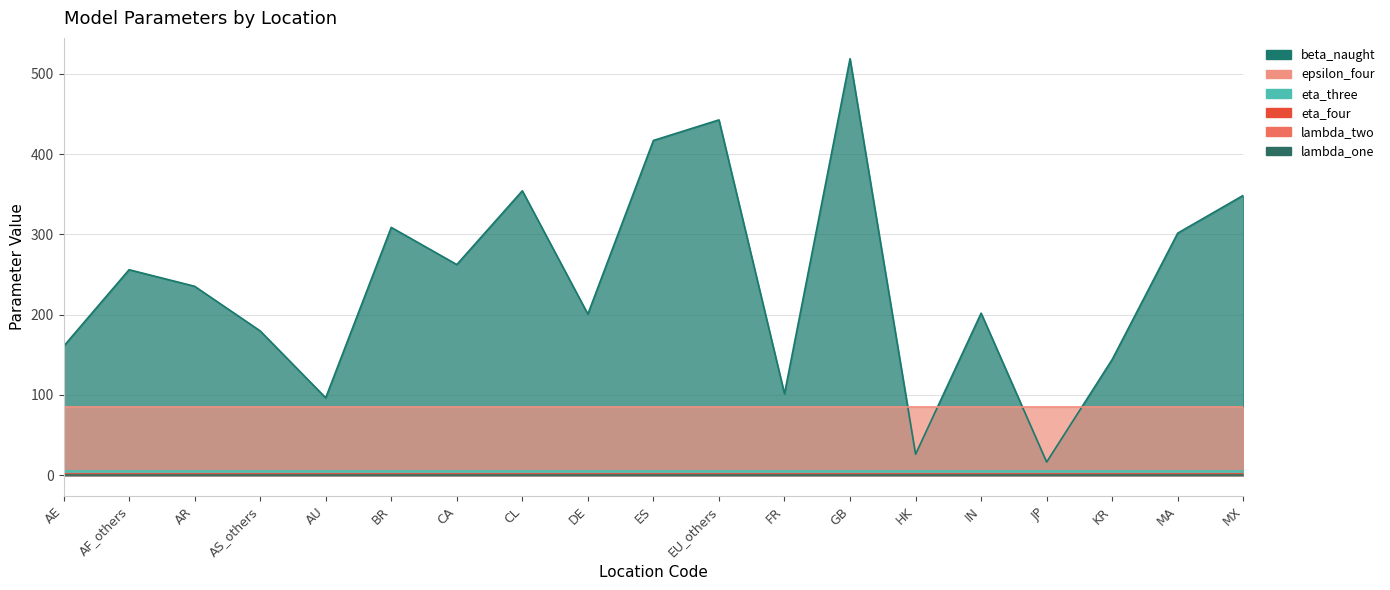

What is the smallest value displayed?

0.2